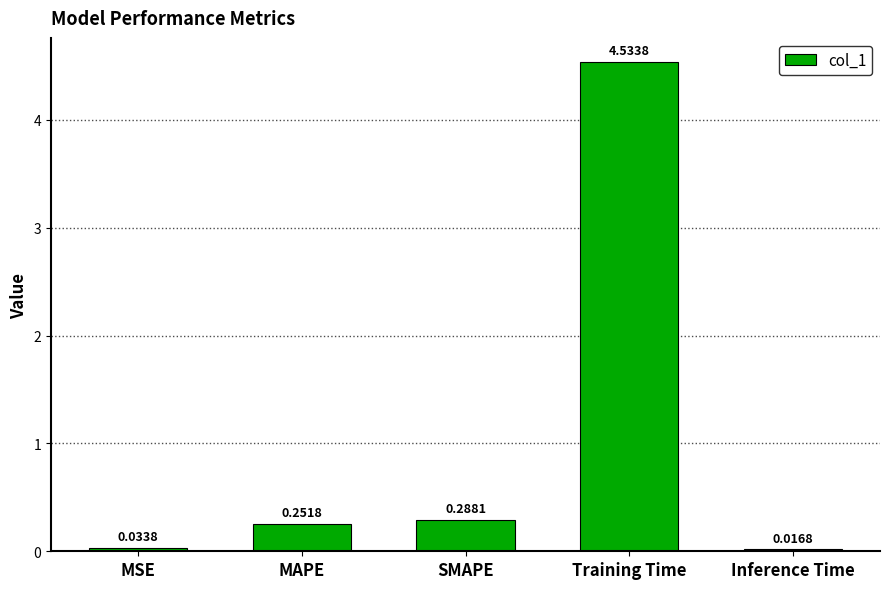

Are the bars grouped side by side (vs. stacked)?

No